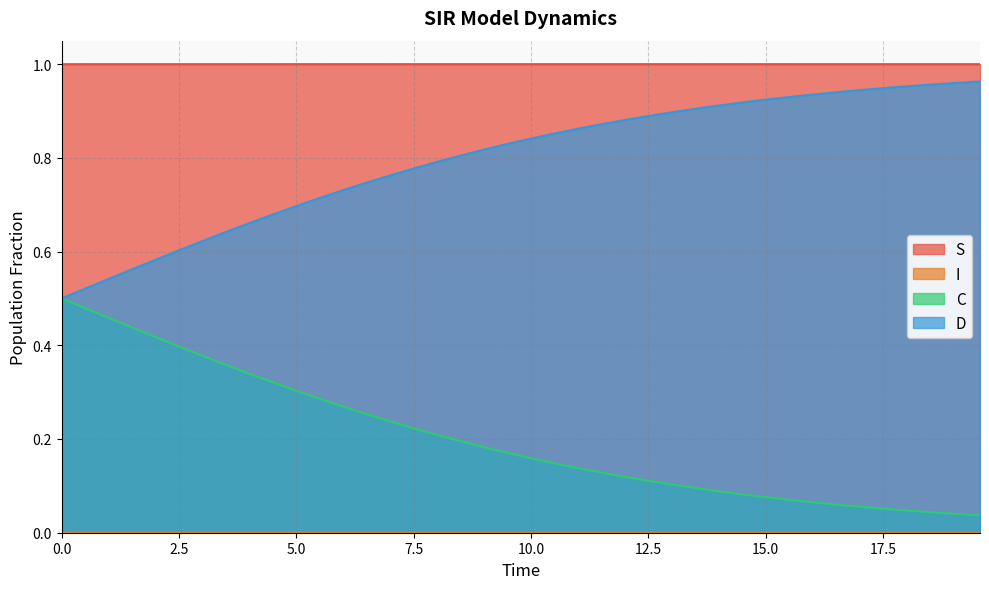

True or false: C and S intersect in this chart.

False